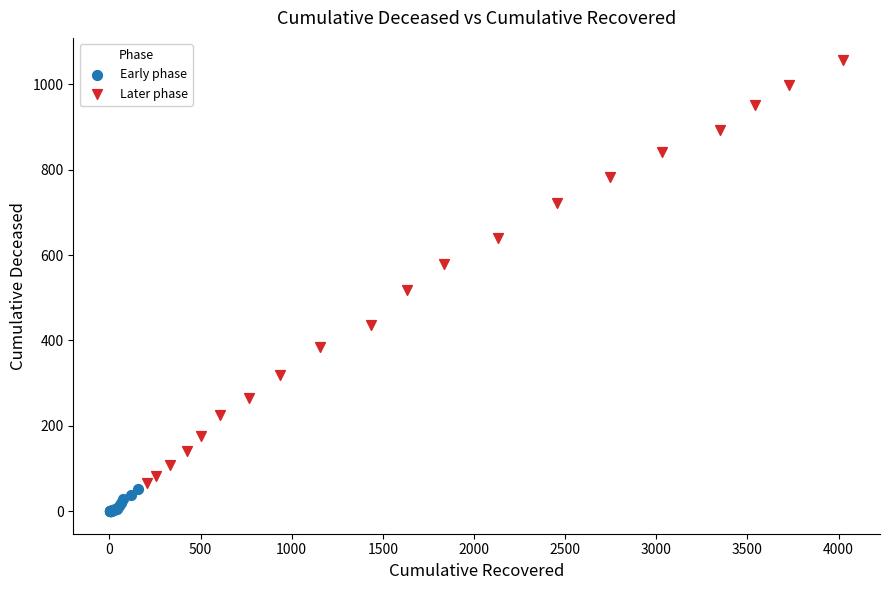

Which series has the largest Y range (max minus min)?

Later phase